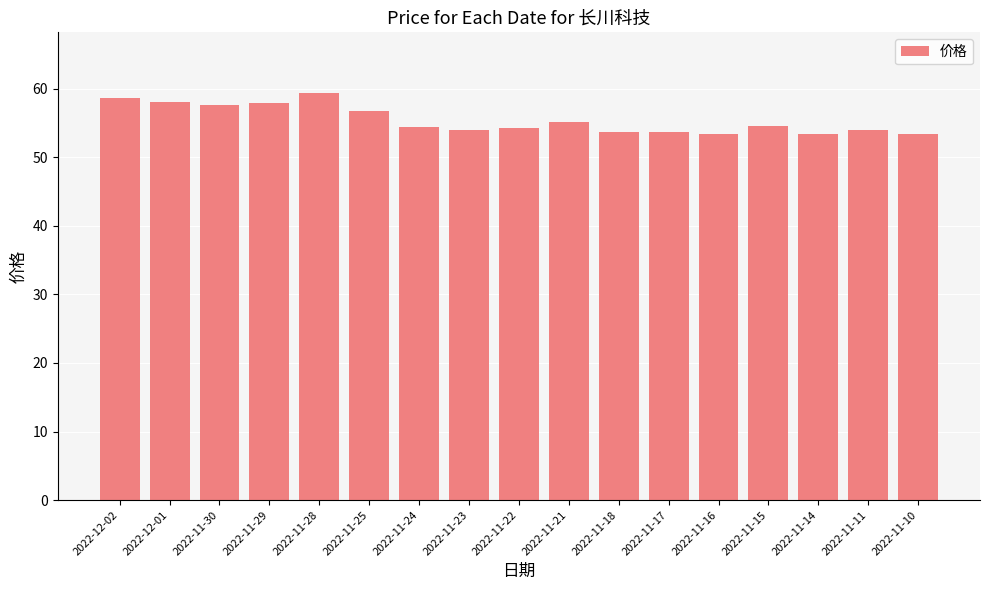

Does the chart contain any negative values?

No